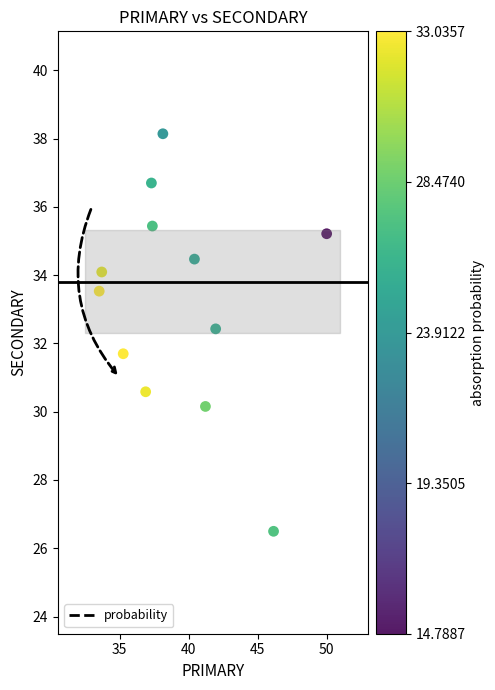

What is the range of X values (max minus min)?

16.5